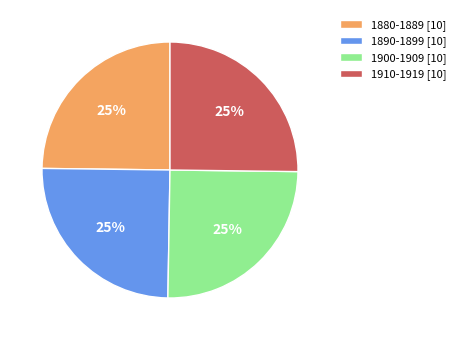

The 1910-1919 [10] slice represents 17% of the pie. True or false?

False